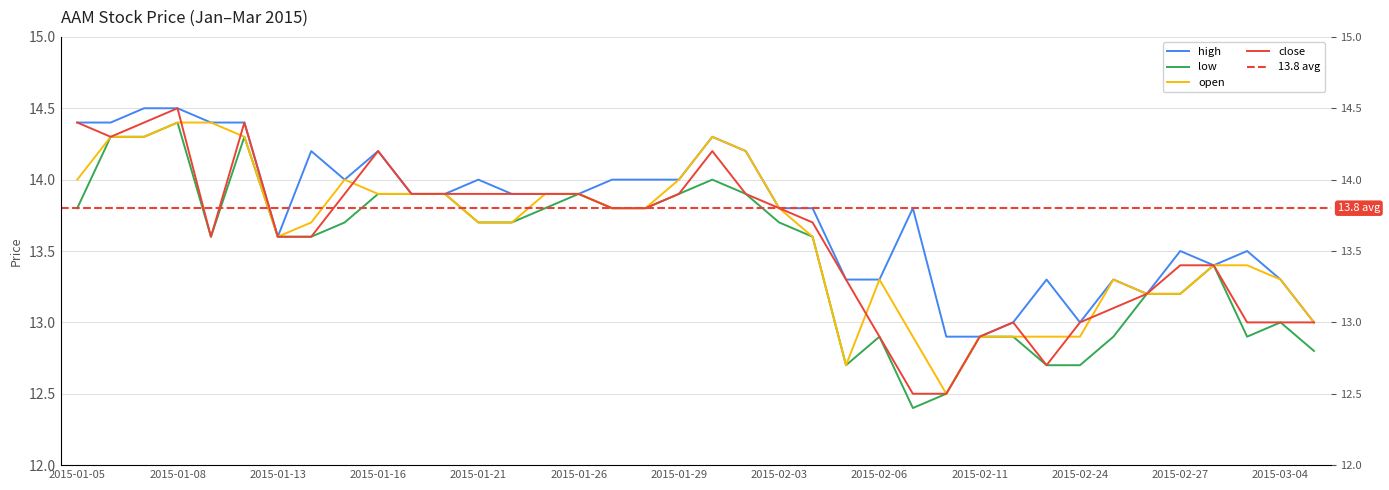

True or false: close and high intersect in this chart.

False